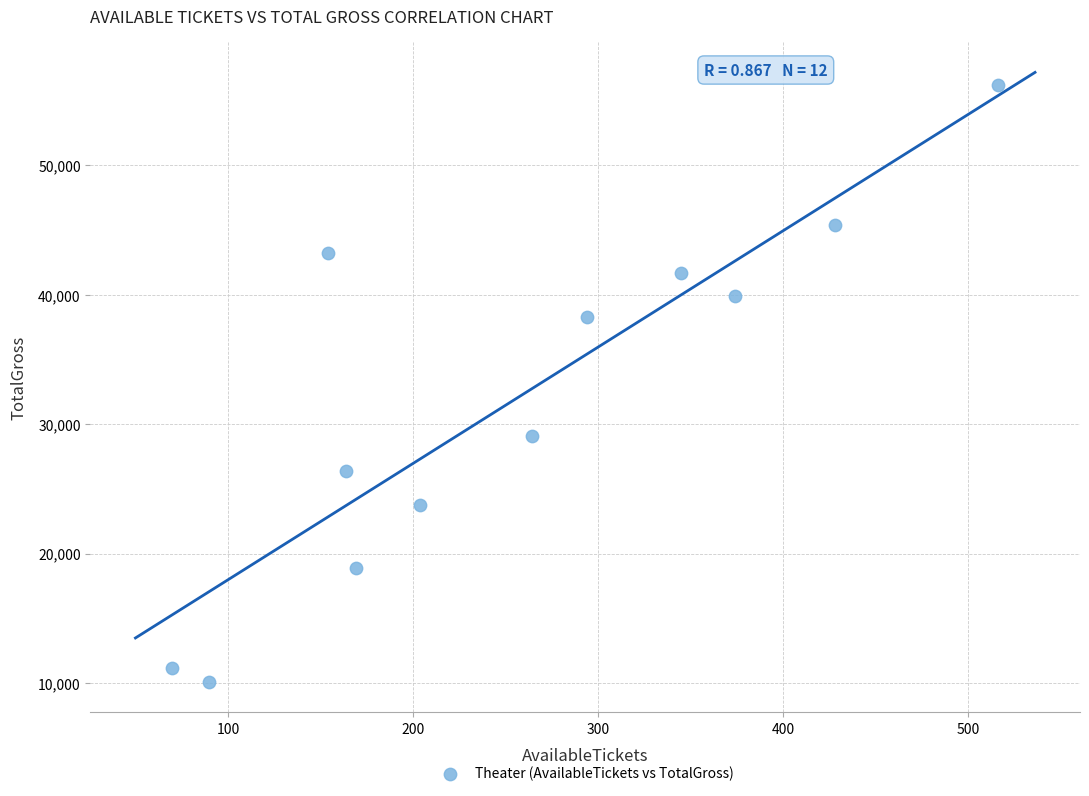

What is the range of Y values (max minus min)?

46134